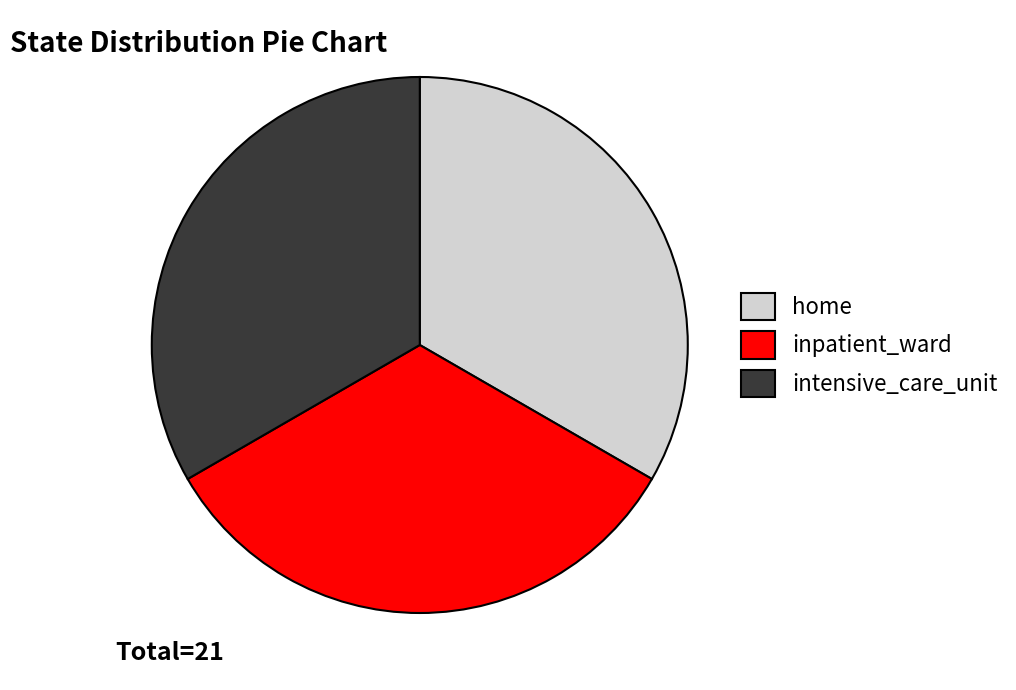

Is it true that inpatient_ward is 40% of the pie?

False